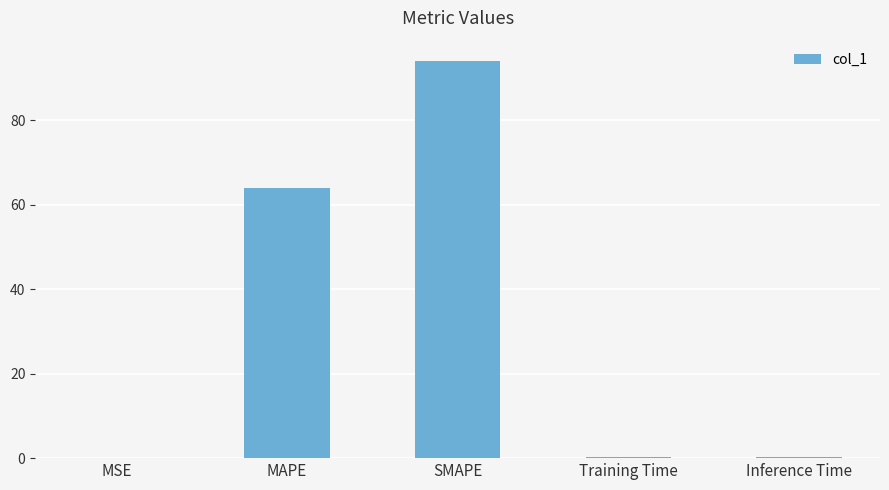

True or false: the data shows 86.7 at MAPE.

False